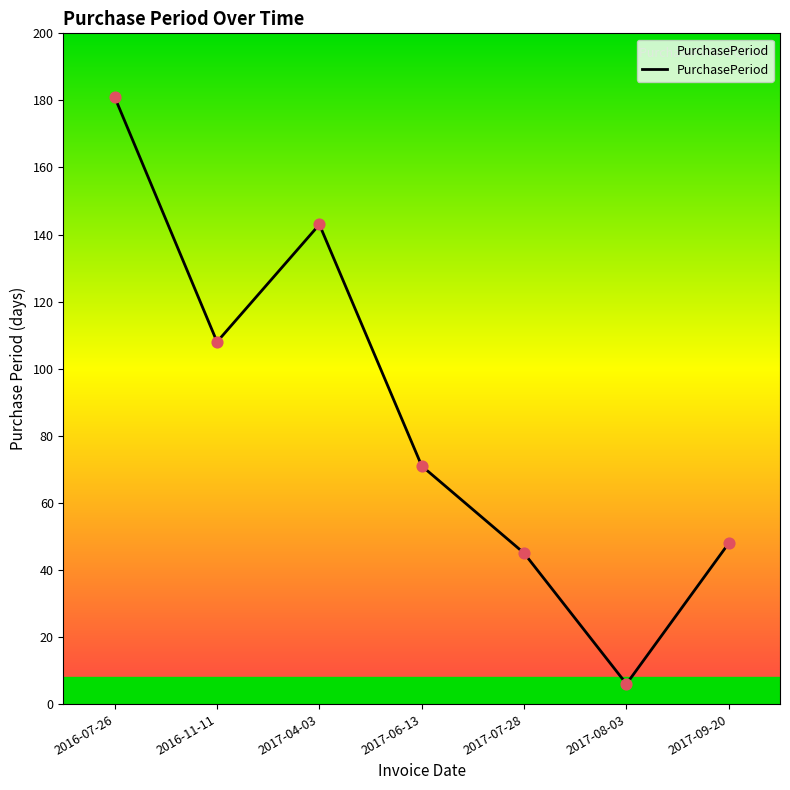

Between 2017-04-03 and 2017-06-13, which is larger?

2017-04-03